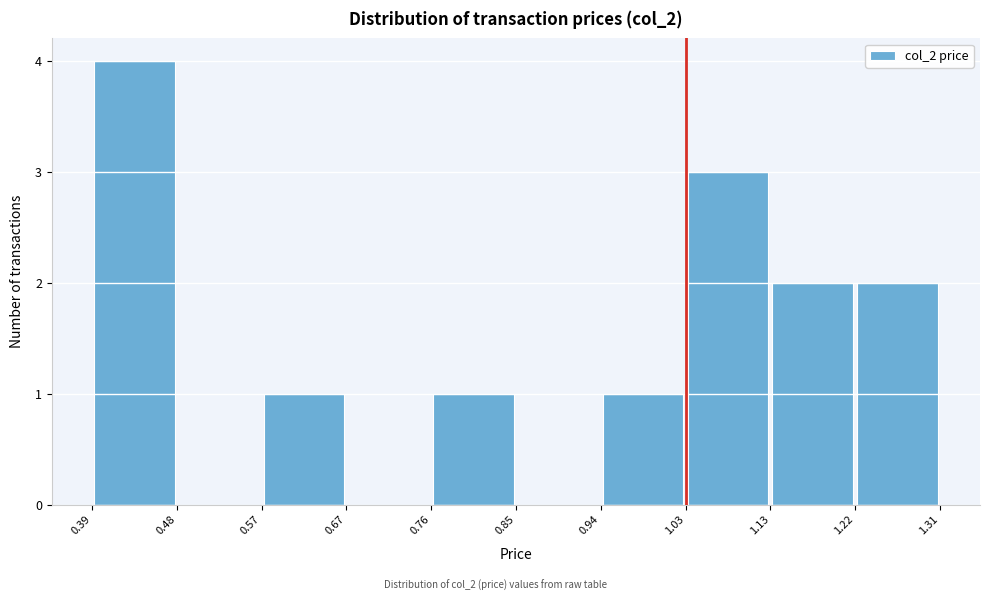

What is the height of the bar covering 0.94 to 1.03 on the x-axis? The values are not printed on the chart, so give them approximately, as read against the axis.

1